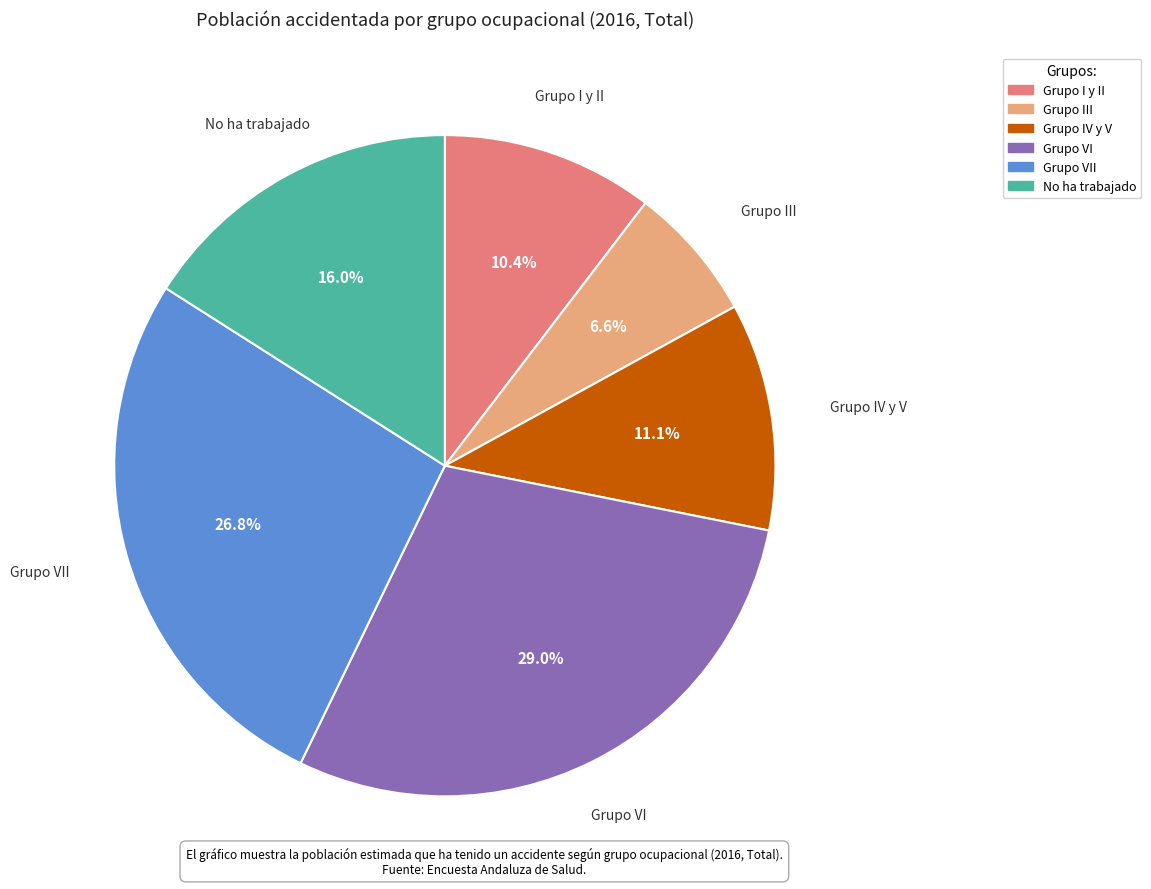

Is there a majority slice in this chart?

No